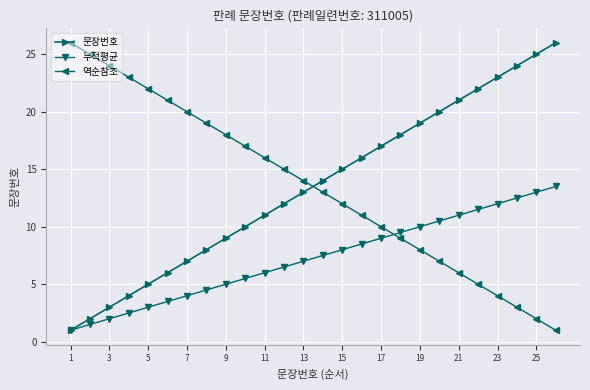

After their last crossing, which series has the higher values: 누적평균 or 역순참조?

누적평균